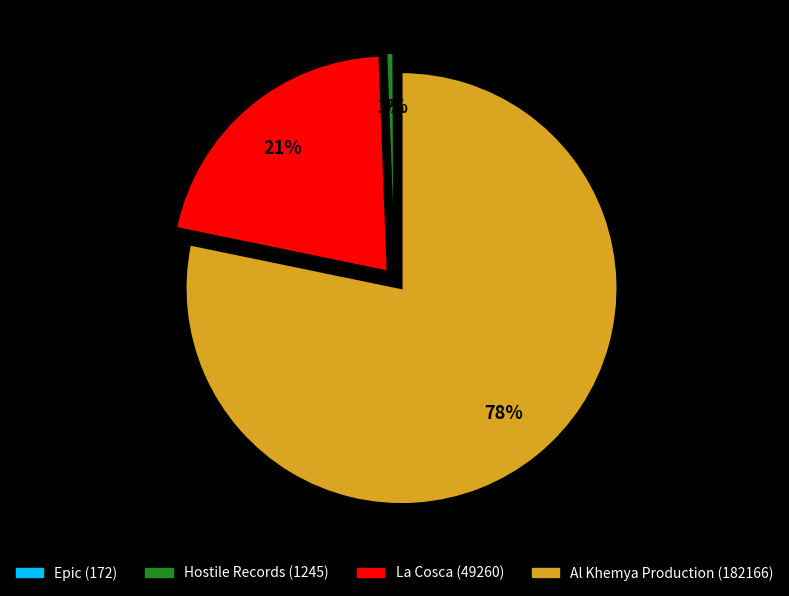

To the nearest percent, what is the difference between the largest and smallest slice percentages?

78%